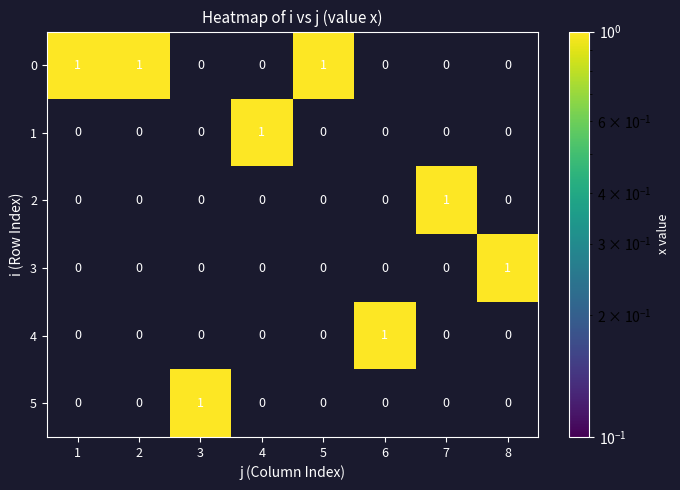

At how many categories does at least one series exceed 0?

8